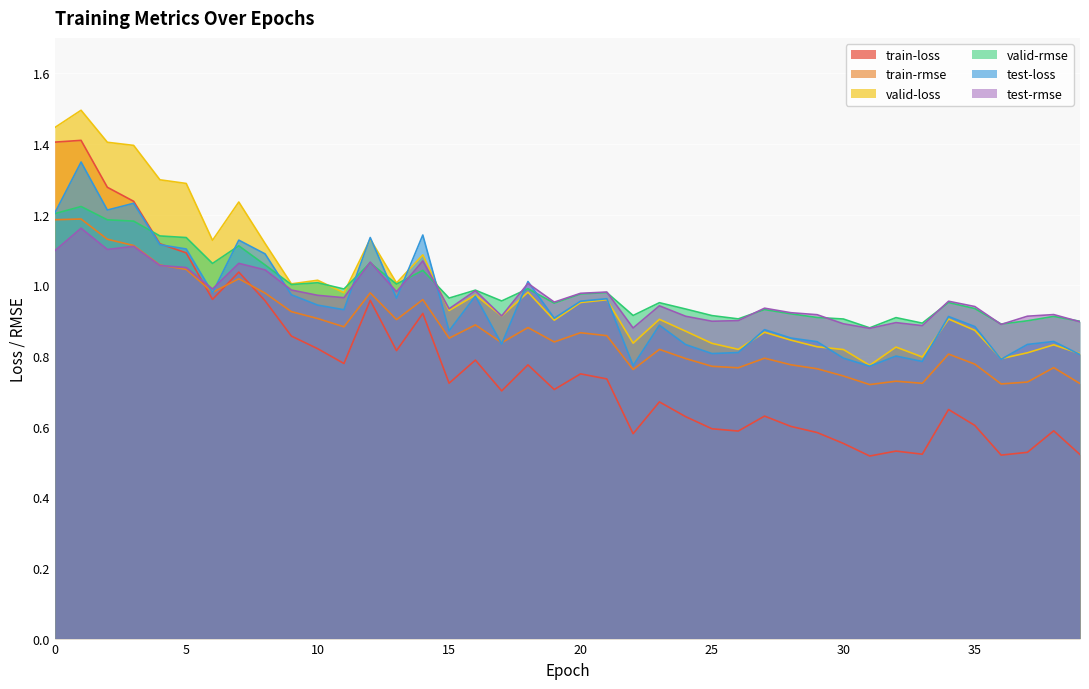

Is the value of test-rmse at 36 greater than the value of valid-loss at 30?

Yes